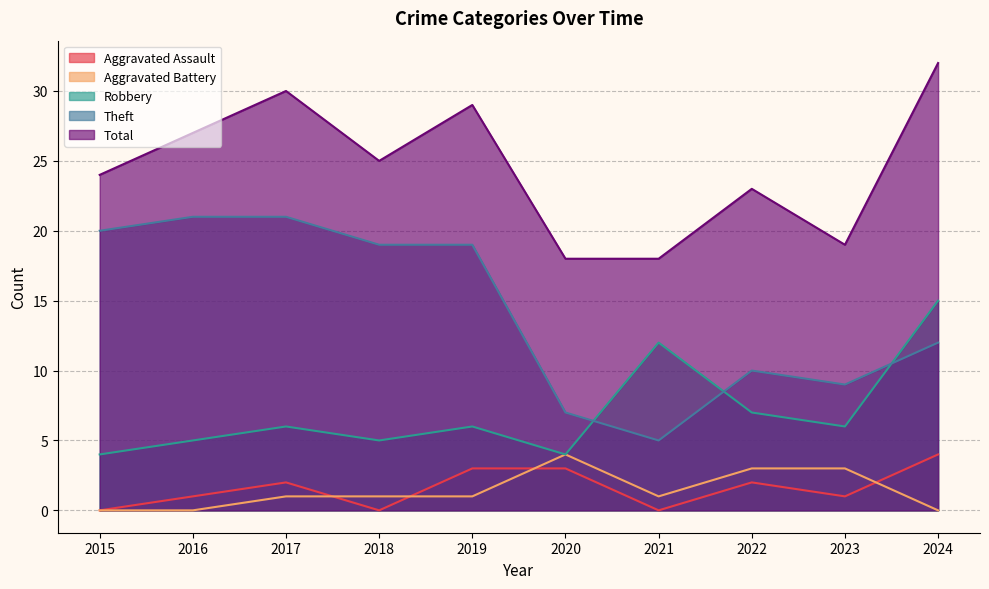

True or false: Robbery has a value of 15 at 2024.

True